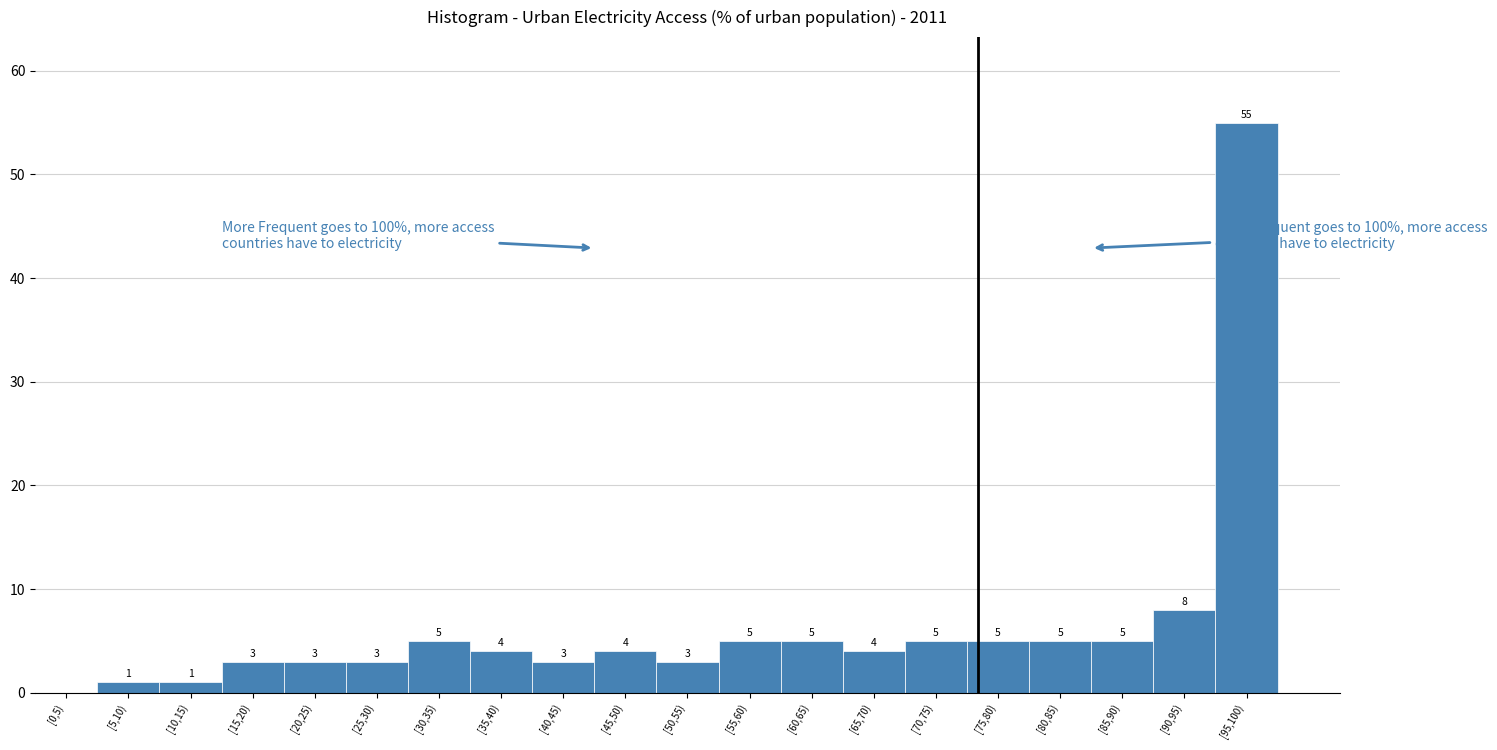

Reading left to right, extract all data points from this chart.

[0,5)=0	[5,10)=1	[10,15)=1	[15,20)=3	[20,25)=3	[25,30)=3	[30,35)=5	[35,40)=4	[40,45)=3	[45,50)=4	[50,55)=3	[55,60)=5	[60,65)=5	[65,70)=4	[70,75)=5	[75,80)=5	[80,85)=5	[85,90)=5	[90,95)=8	[95,100)=55